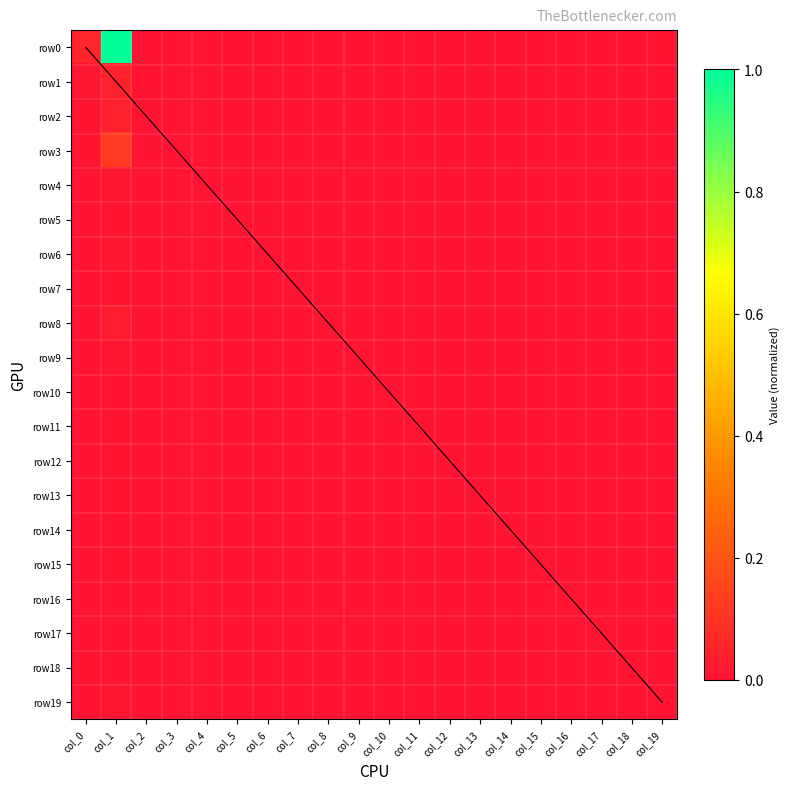

Rank the categories by row0 value from lowest to highest.

col_4, col_6, col_10, col_5, col_11, col_8, col_15, col_17, col_18, col_16, col_7, col_9, col_14, col_12, col_13, col_3, col_2, col_19, col_0, col_1